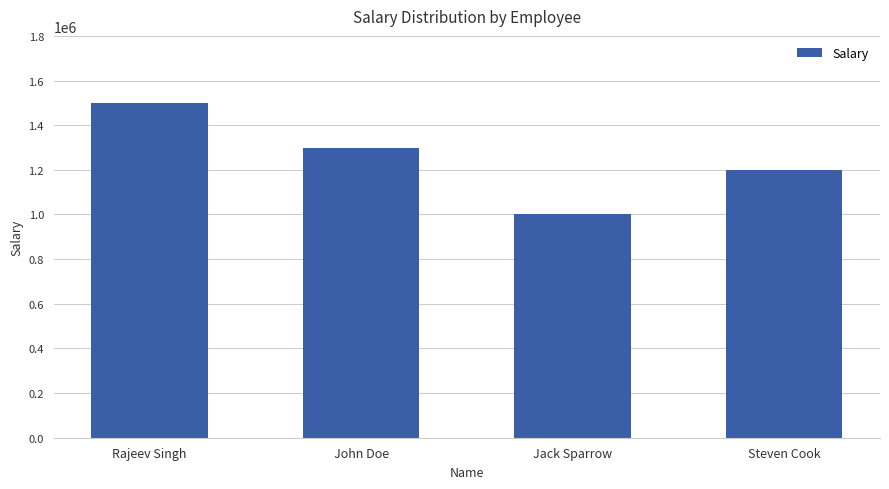

At which category does the chart reach its peak across all series?

Rajeev Singh